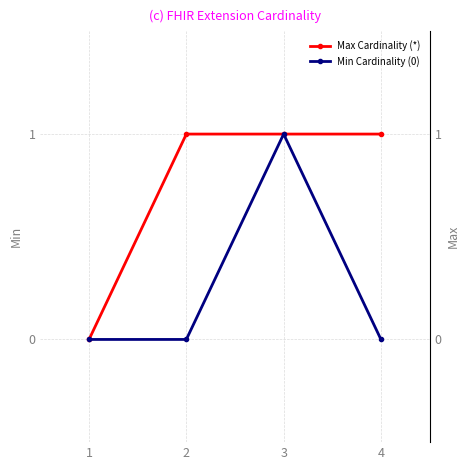

The value of Max Cardinality (*) at 3 is 1. True or false?

True